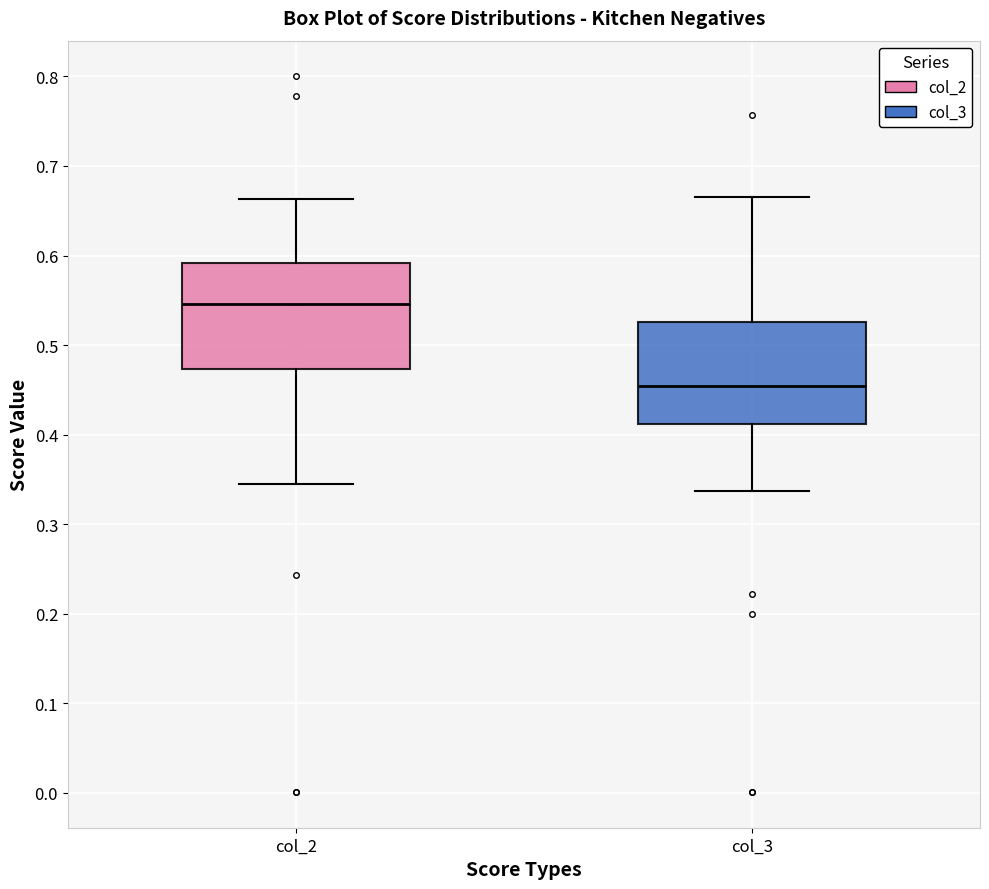

Where does the median line of the box for col_3 sit on the y-axis? The values are not printed on the chart, so give them approximately, as read against the axis.

0.45